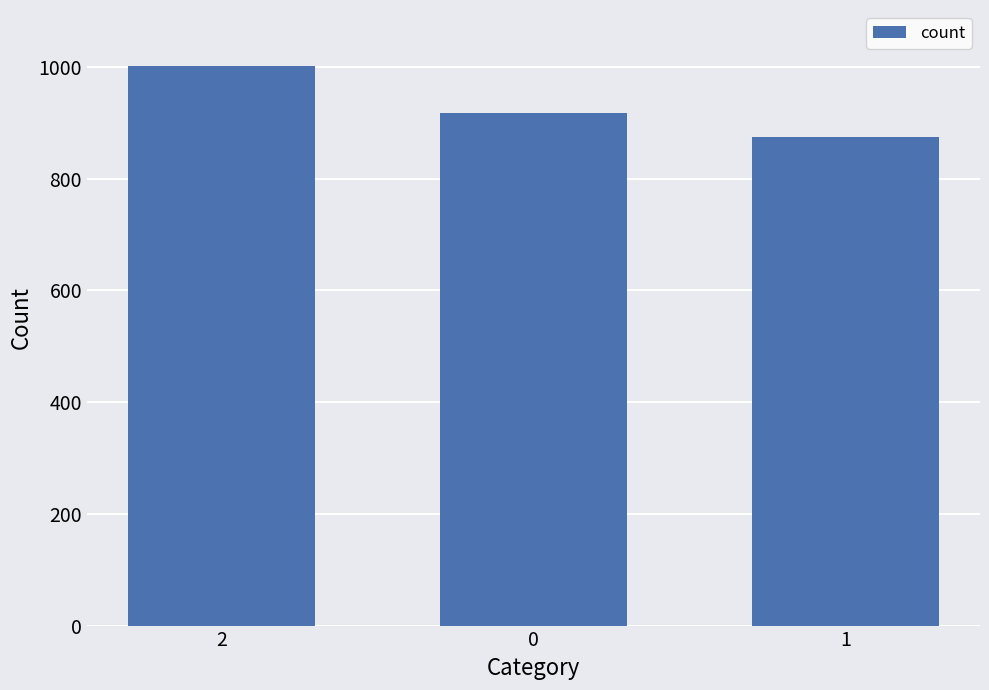

What is the change in value from 2 to 0?

-85